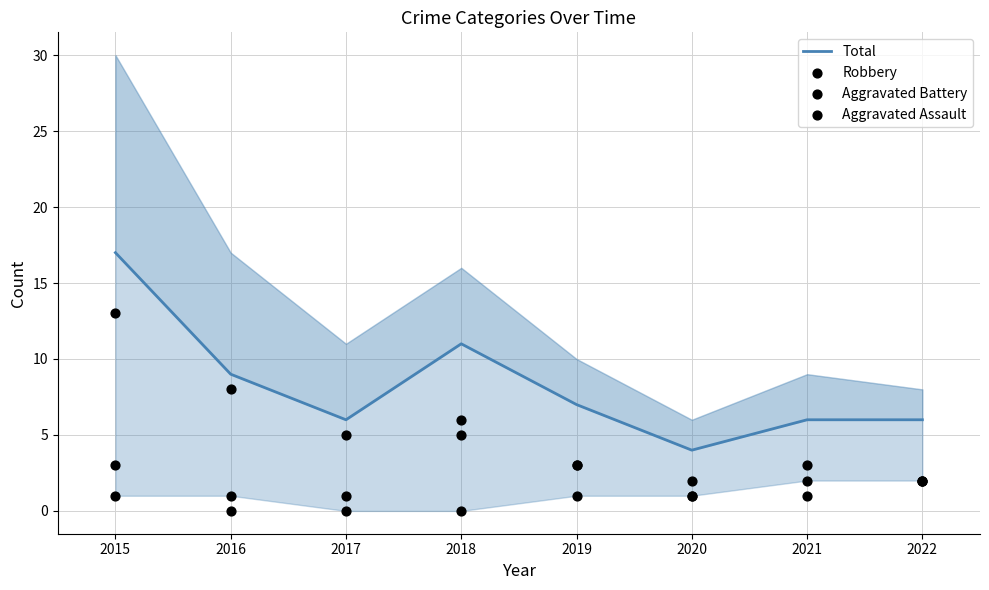

At which category is the sum across all series the highest?

2015